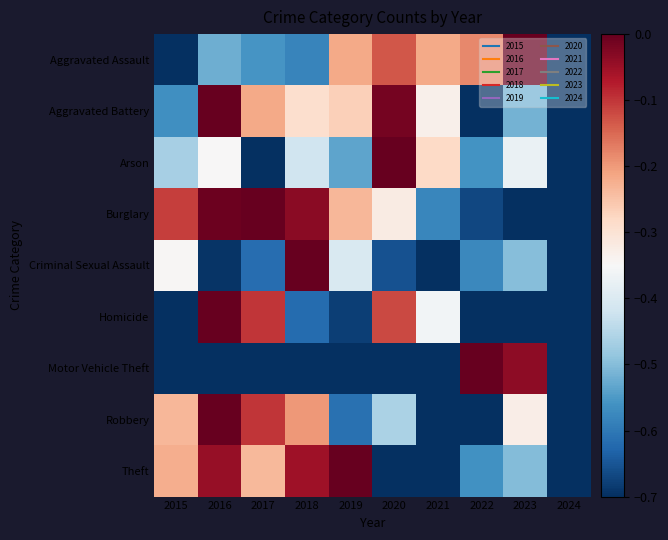

Reading right to left, what are all the values shown in this chart?

Aggravated Assault: 2024=-0.9	2023=0.0	2022=-0.2	2021=-0.2	2020=-0.1	2019=-0.2	2018=-0.6	2017=-0.6	2016=-0.5	2015=-1.0
Aggravated Battery: 2024=-1.0	2023=-0.5	2022=-0.8	2021=-0.3	2020=-0.0	2019=-0.3	2018=-0.3	2017=-0.2	2016=0.0	2015=-0.6
Arson: 2024=-1.0	2023=-0.4	2022=-0.6	2021=-0.3	2020=0.0	2019=-0.5	2018=-0.4	2017=-0.7	2016=-0.3	2015=-0.5
Burglary: 2024=-1.0	2023=-0.8	2022=-0.7	2021=-0.6	2020=-0.3	2019=-0.2	2018=-0.0	2017=0.0	2016=-0.0	2015=-0.1
Criminal Sexual Assault: 2024=-1.0	2023=-0.5	2022=-0.6	2021=-0.8	2020=-0.7	2019=-0.4	2018=0.0	2017=-0.6	2016=-0.7	2015=-0.3
Homicide: 2024=-1.0	2023=-0.8	2022=-0.8	2021=-0.4	2020=-0.1	2019=-0.7	2018=-0.6	2017=-0.1	2016=0.0	2015=-0.7
Motor Vehicle Theft: 2024=-0.8	2023=-0.0	2022=0.0	2021=-1.0	2020=-0.8	2019=-0.9	2018=-0.9	2017=-0.8	2016=-0.7	2015=-0.9
Robbery: 2024=-1.0	2023=-0.3	2022=-0.8	2021=-0.8	2020=-0.5	2019=-0.6	2018=-0.2	2017=-0.1	2016=0.0	2015=-0.2
Theft: 2024=-1.0	2023=-0.5	2022=-0.6	2021=-0.9	2020=-0.7	2019=0.0	2018=-0.1	2017=-0.2	2016=-0.0	2015=-0.2